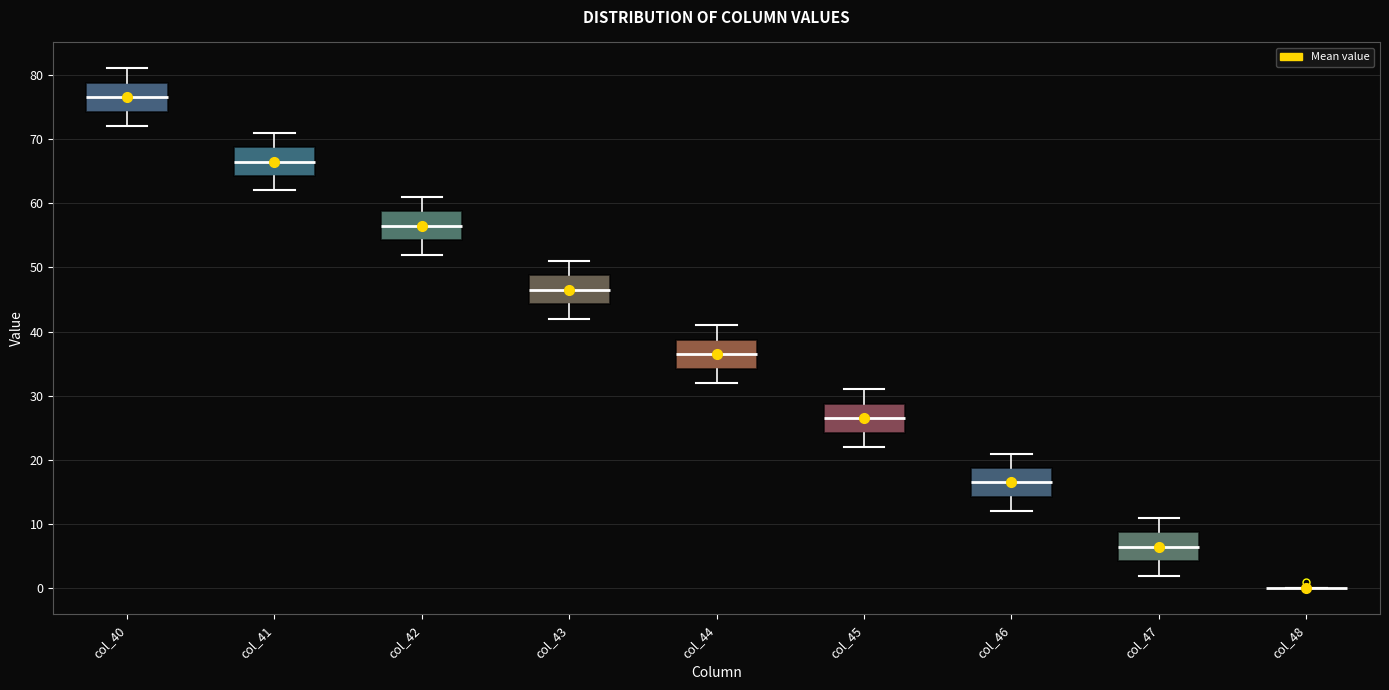

Reading left to right, read every box against the y-axis: the position of its median line, the range the box covers, and the ends of its whiskers. The values are not printed on the chart, so give them approximately, as read against the axis.

col_40: median 77, box 74 to 79, whiskers 72 to 81
col_41: median 67, box 64 to 69, whiskers 62 to 71
col_42: median 57, box 54 to 59, whiskers 52 to 61
col_43: median 47, box 44 to 49, whiskers 42 to 51
col_44: median 37, box 34 to 39, whiskers 32 to 41
col_45: median 27, box 24 to 29, whiskers 22 to 31
col_46: median 17, box 14 to 19, whiskers 12 to 21
col_47: median 7, box 4 to 9, whiskers 2 to 11
col_48: box collapsed to a line at 0, whiskers 0 to 0